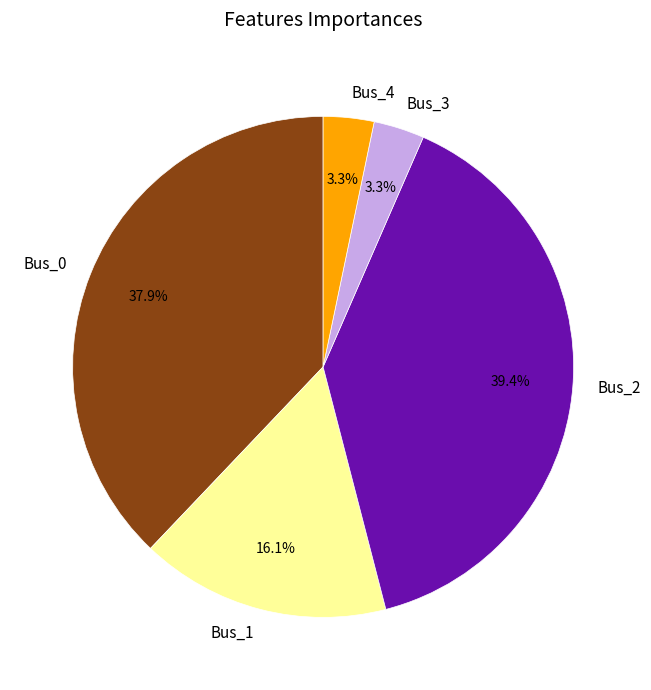

Is it true that Bus_3 is 3% of the pie?

True